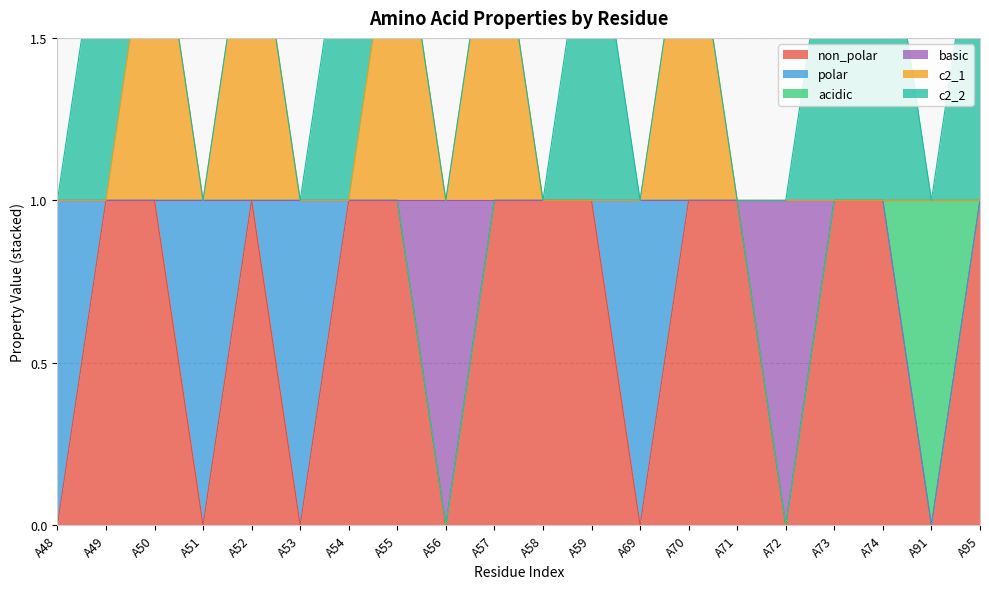

What is the sum of the non_polar values at A69 and A71?

1